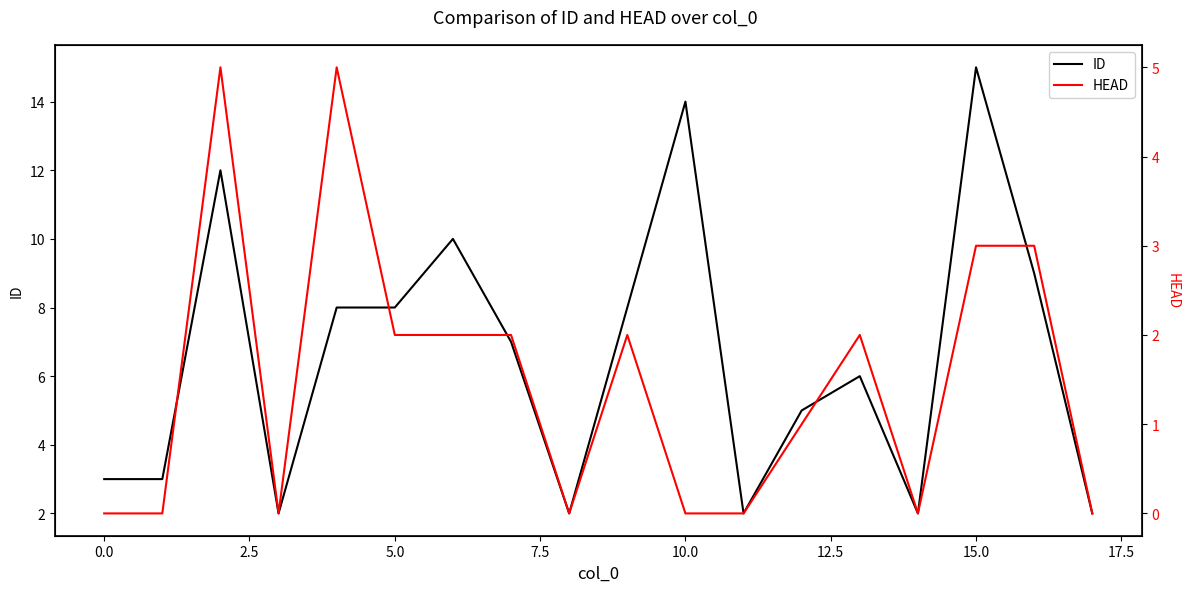

How many interior local valleys does the ID series have?

4